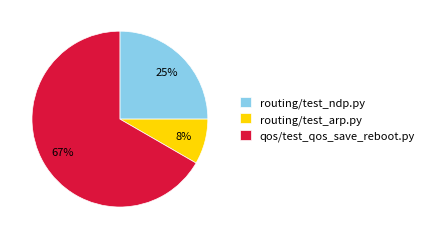

Do routing/test_ndp.py and qos/test_qos_save_reboot.py together represent more than half of the pie?

Yes